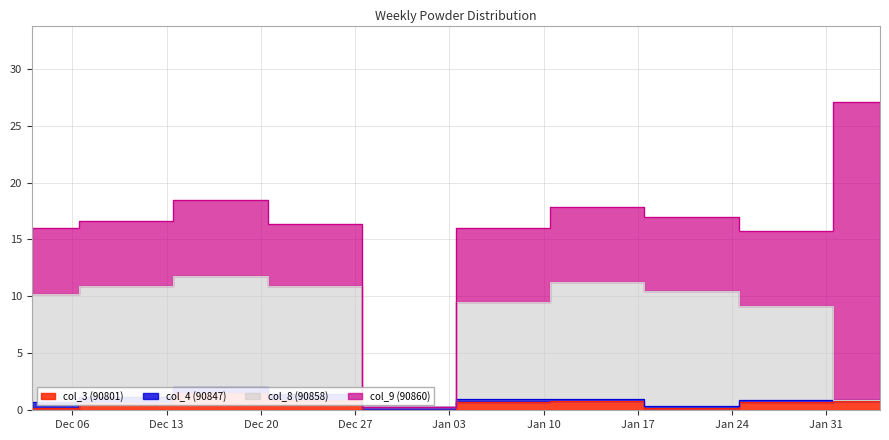

What is the difference between the col_3 (90801) values at 2023-01-21 and 2023-01-14?

0.6